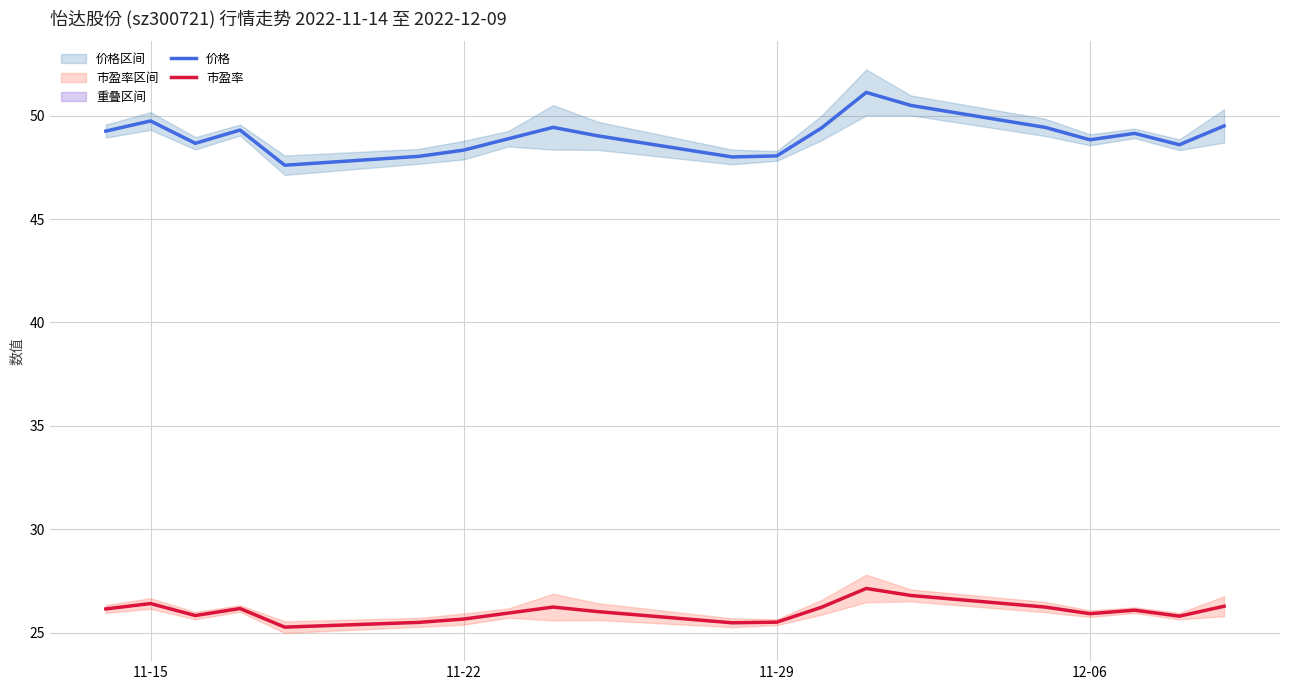

True or false: 价格 and 市盈率 intersect in this chart.

False